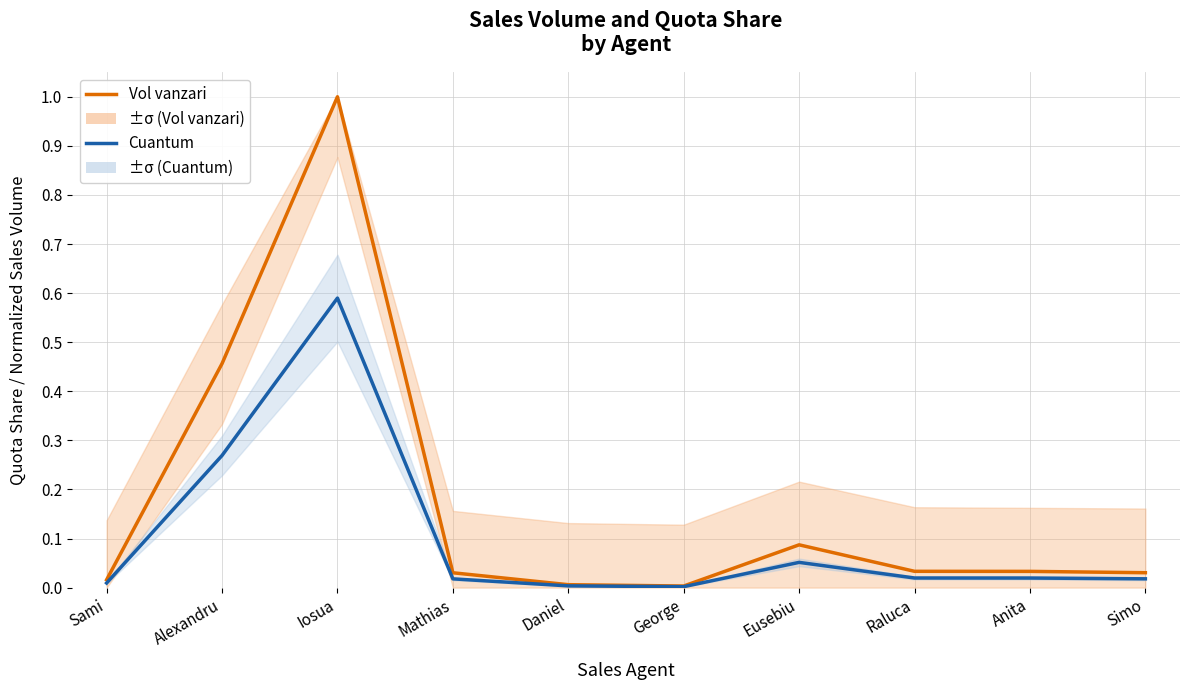

At which category does Cuantum reach its first local valley?

George